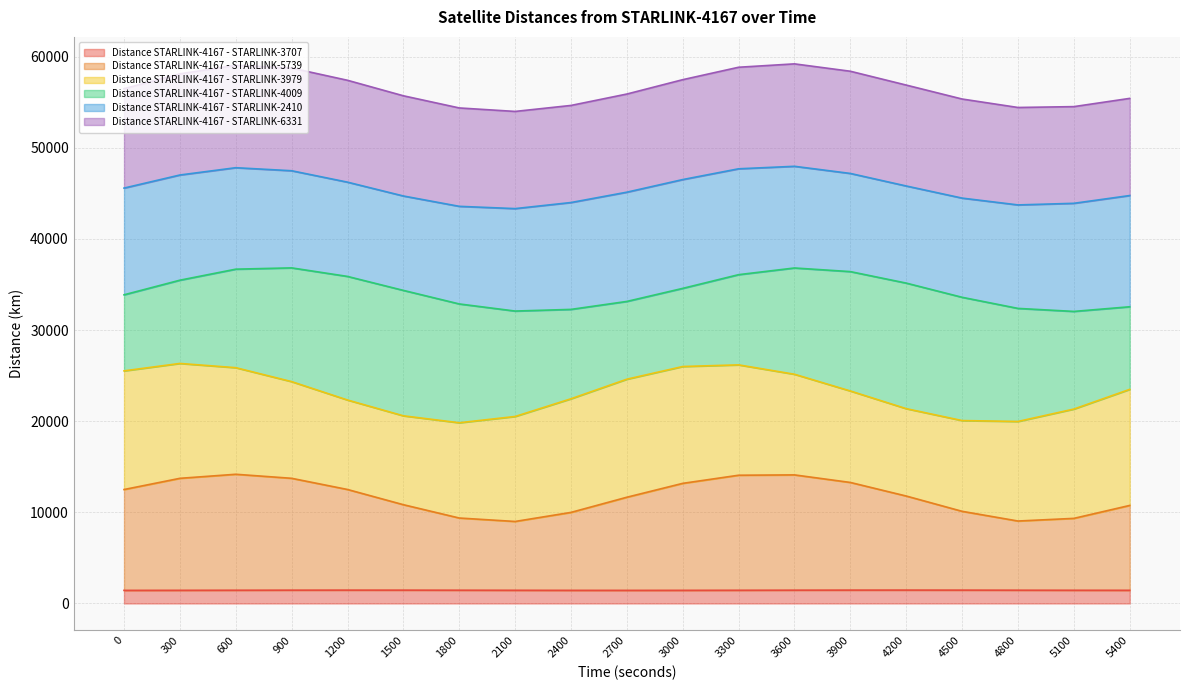

What is the total value across all series at 5100?

54525.0